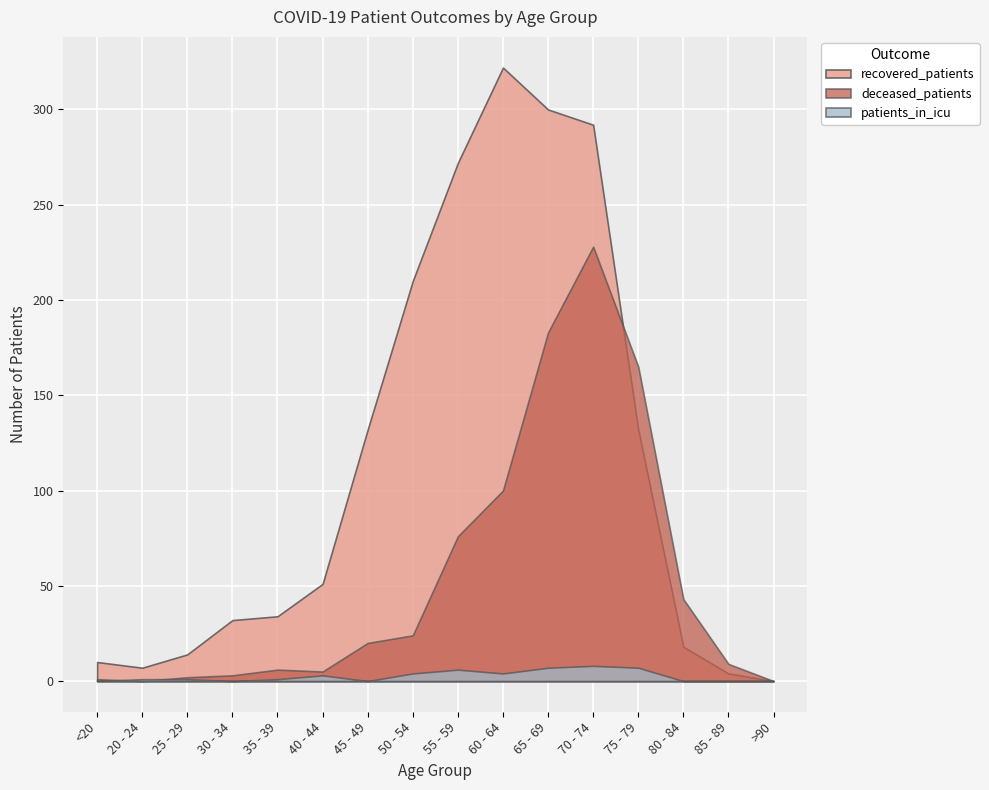

Reading right to left, transcribe all the data shown in this chart.

recovered_patients: 0	4	18	132	292	300	322	272	210	132	51	34	32	14	7	10
deceased_patients: 0	9	43	165	228	183	100	76	24	20	5	6	3	2	0	1
patients_in_icu: 0	0	0	7	8	7	4	6	4	0	3	1	0	1	1	0